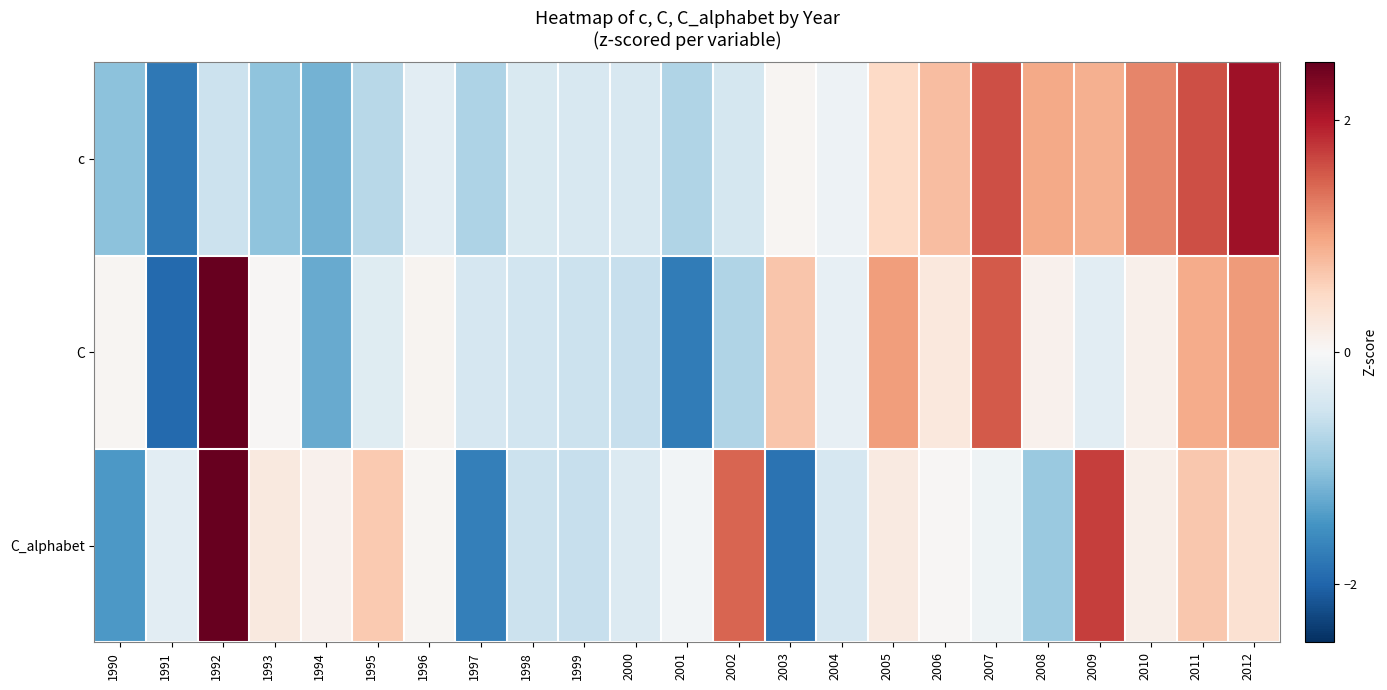

Which has a higher value, 2005 or 1993?

2005